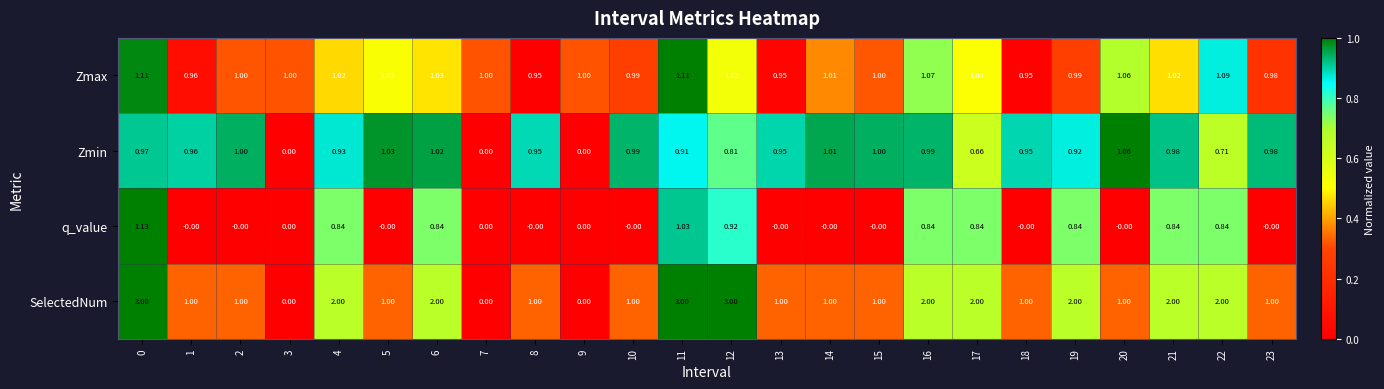

Is the value of Zmin at 0 greater than the value of Zmax at 17?

No